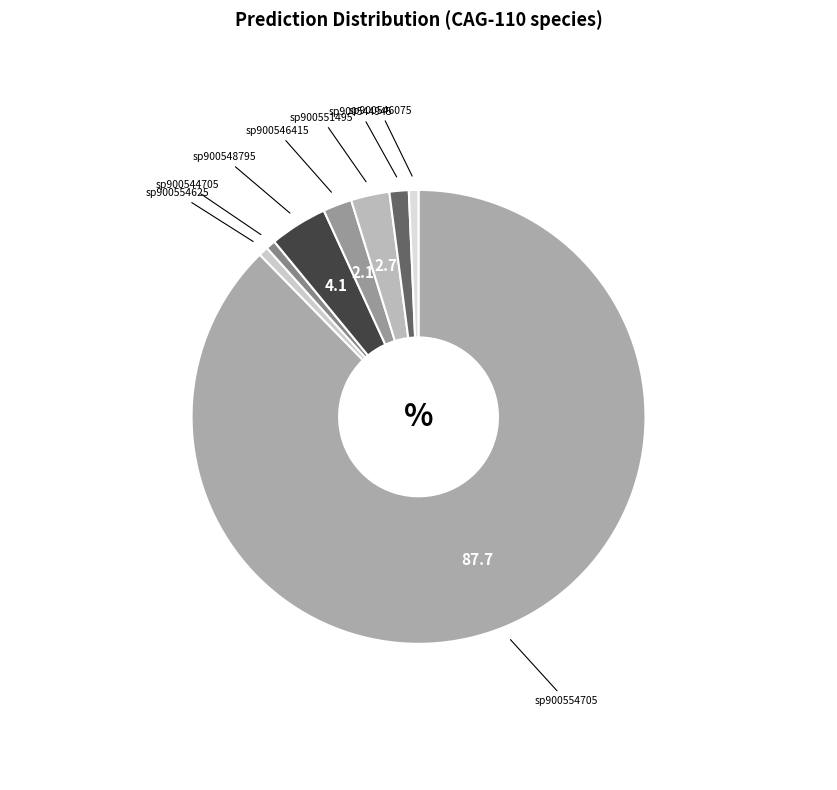

Does any single category account for the majority?

Yes